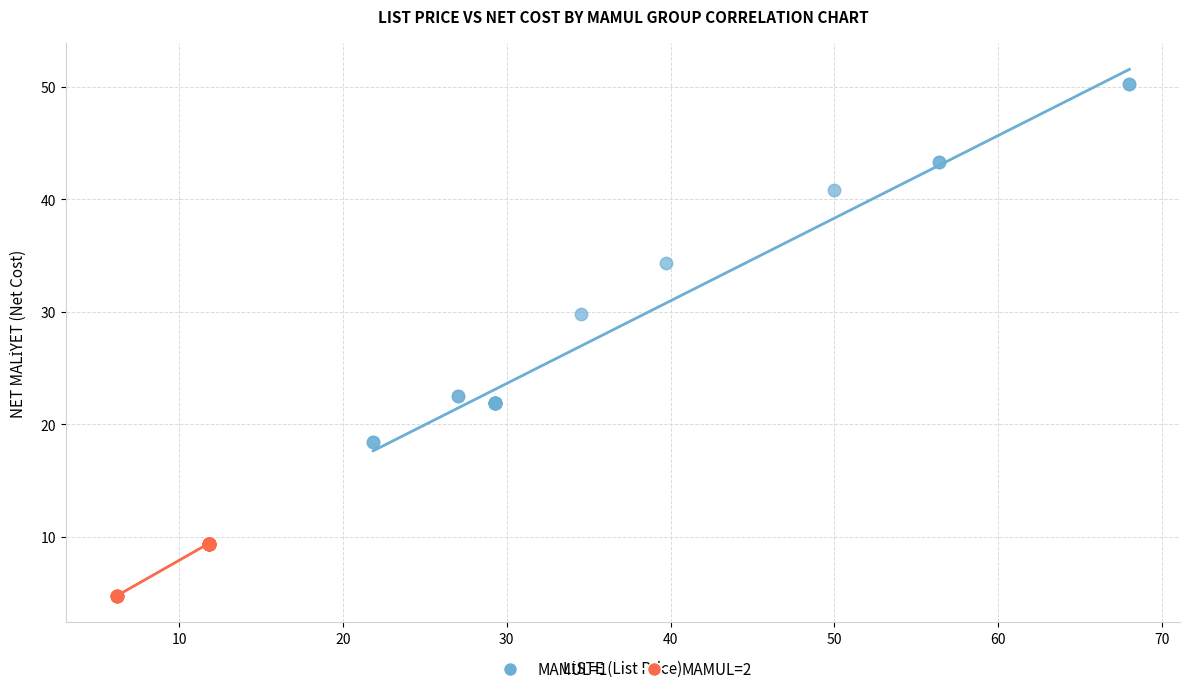

Which series reaches the maximum Y coordinate?

MAMUL=1